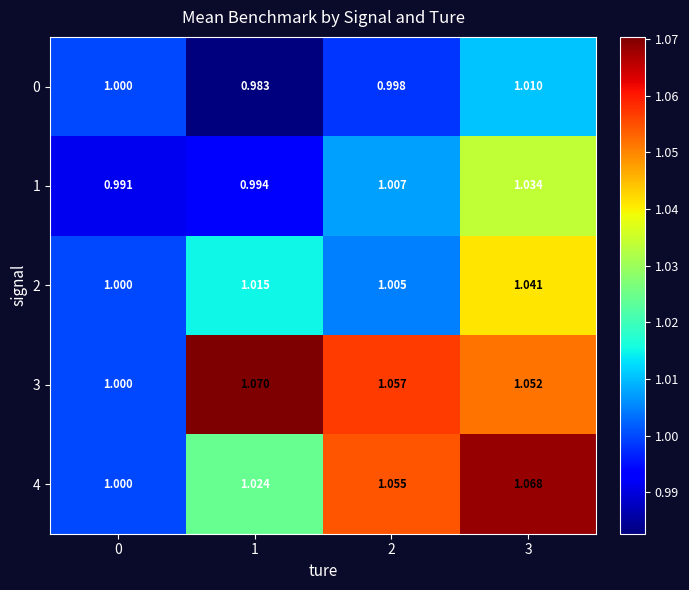

Is the value of 3 at 1 greater than the value of 4 at 0?

Yes